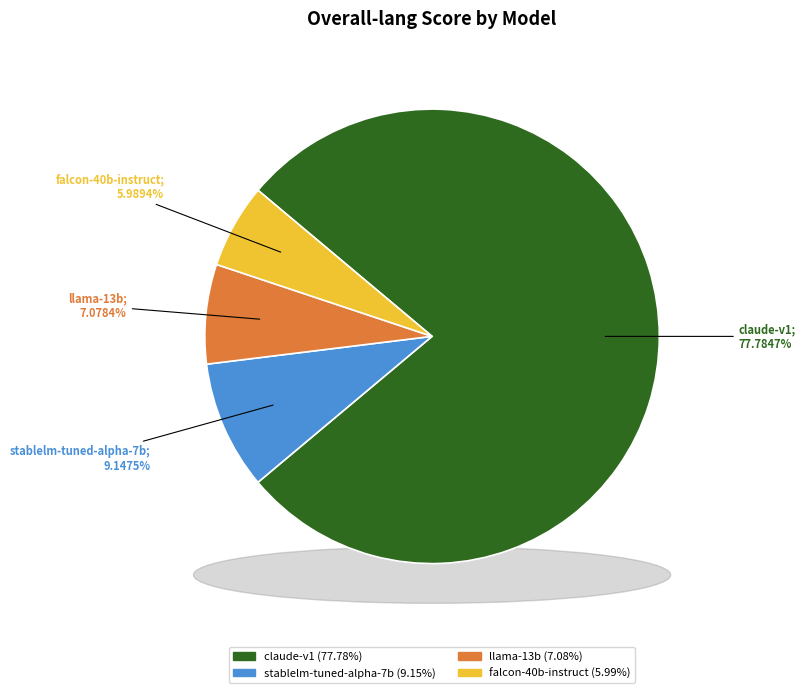

How much of the chart is everything except falcon-40b-instruct?

94.0%